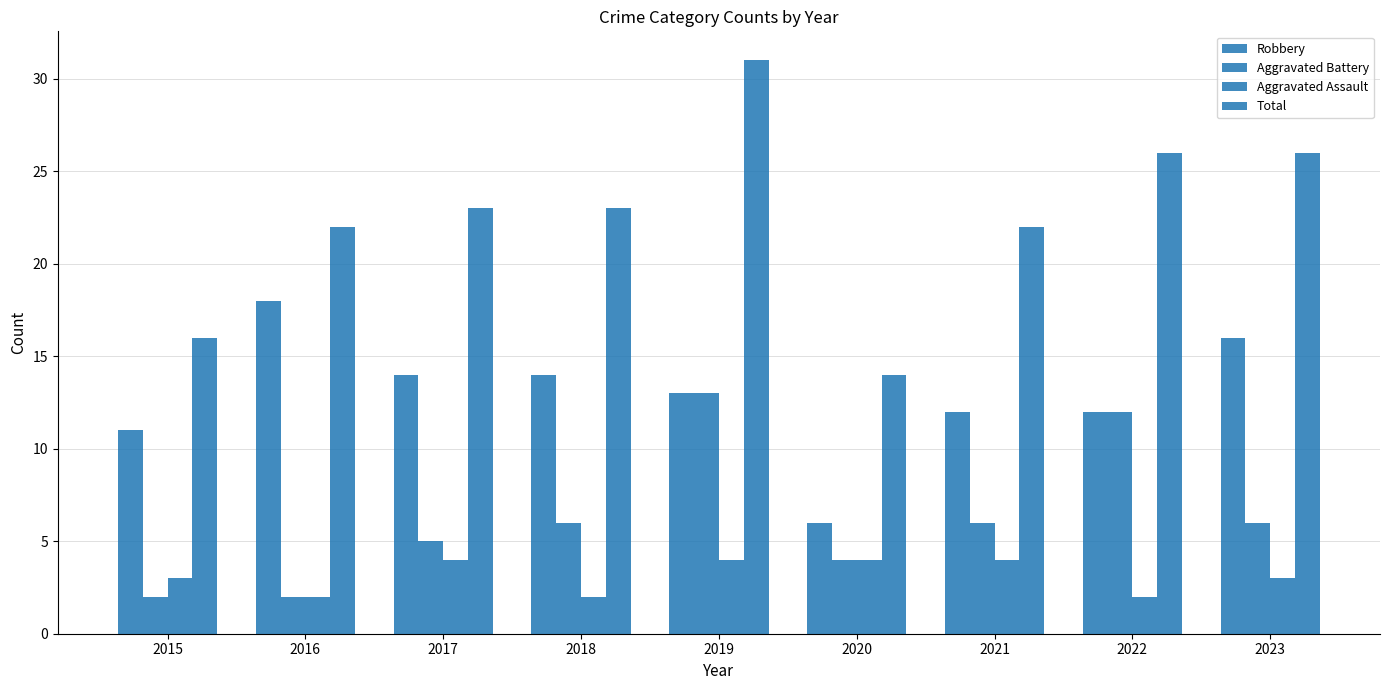

How many values in the Robbery series are below 13?

4